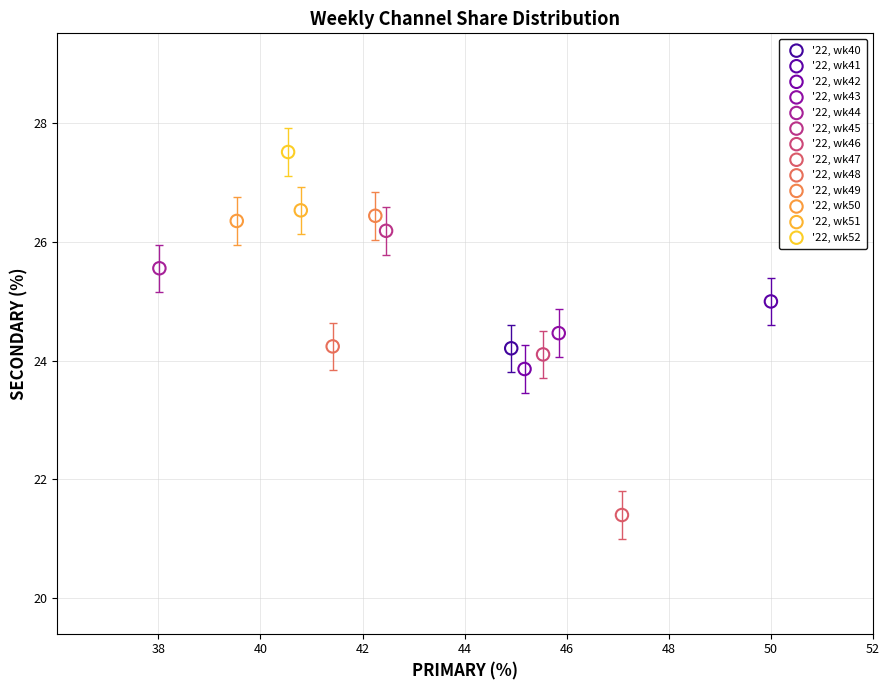

Which series contains the highest Y value?

'22, wk52